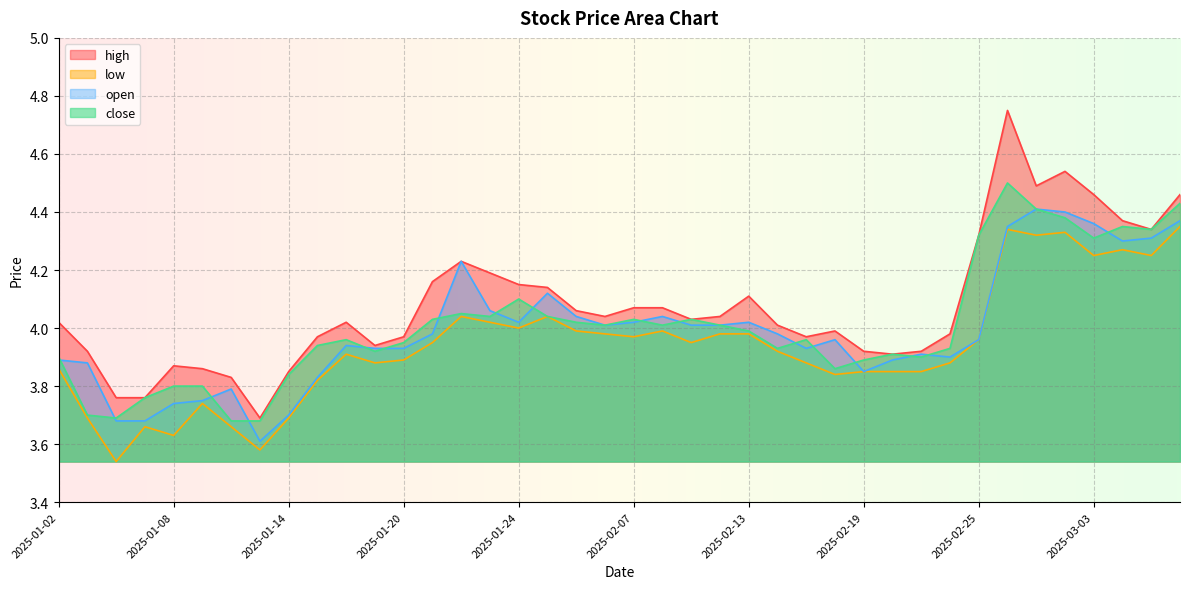

List the labels in order of open value, largest first.

2025-02-27, 2025-02-28, 2025-03-06, 2025-03-03, 2025-02-26, 2025-03-05, 2025-03-04, 2025-01-22, 2025-01-27, 2025-01-23, 2025-02-05, 2025-02-10, 2025-01-24, 2025-02-07, 2025-02-13, 2025-02-06, 2025-02-11, 2025-02-12, 2025-01-21, 2025-02-14, 2025-02-18, 2025-02-25, 2025-01-16, 2025-01-17, 2025-01-20, 2025-02-17, 2025-02-21, 2025-02-24, 2025-01-02, 2025-02-20, 2025-01-03, 2025-02-19, 2025-01-15, 2025-01-10, 2025-01-09, 2025-01-08, 2025-01-14, 2025-01-06, 2025-01-07, 2025-01-13